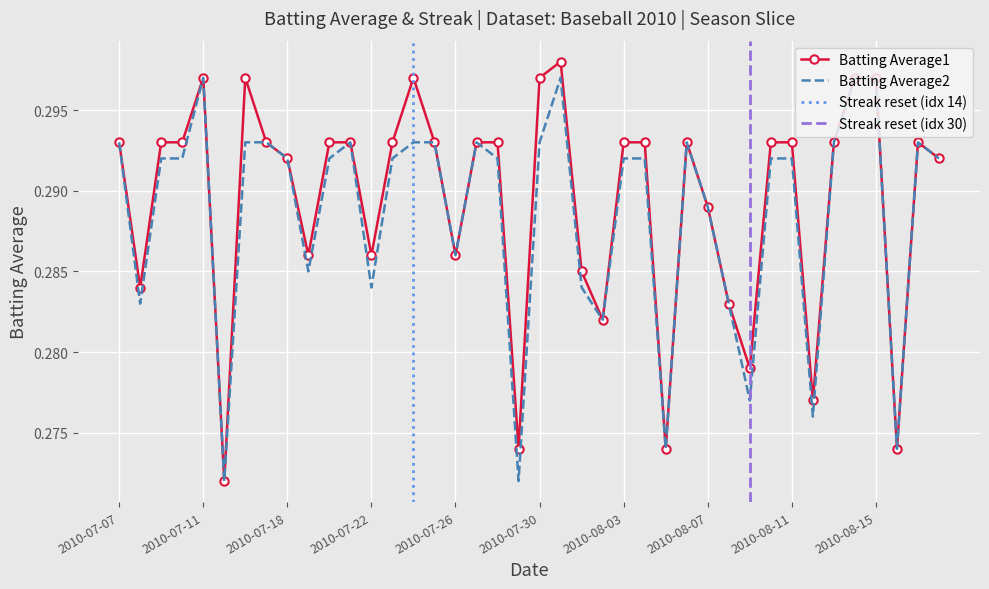

Is the value of Batting Average1 at 2010-07-30 greater than the value of Batting Average2 at 2010-08-16?

Yes